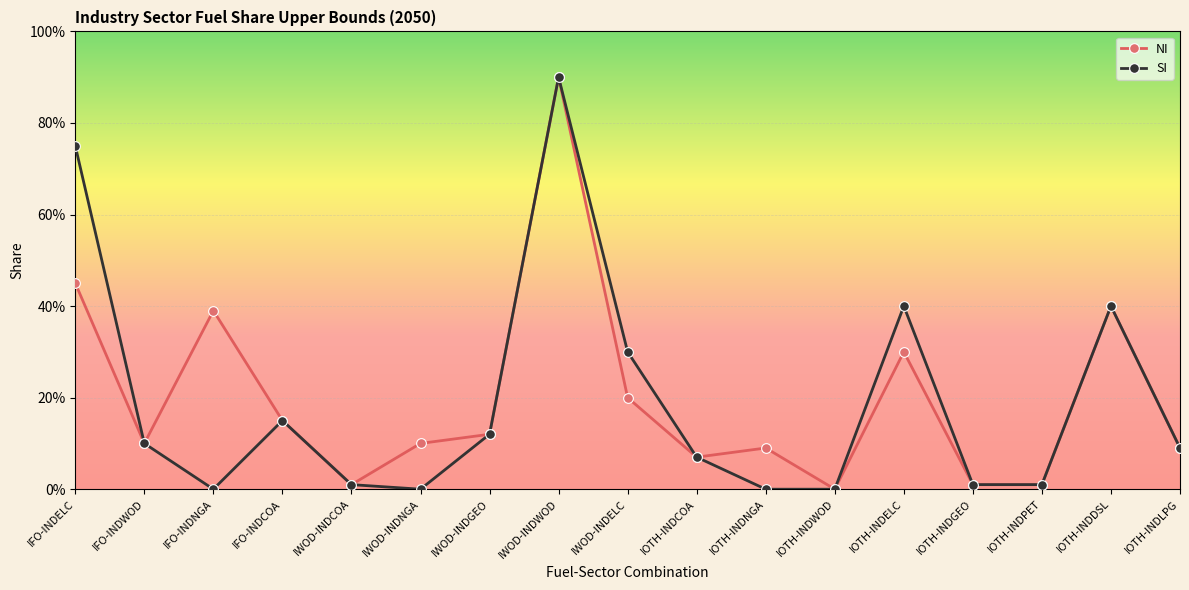

What is the label of the 11th point from the left?

IOTH-INDNGA